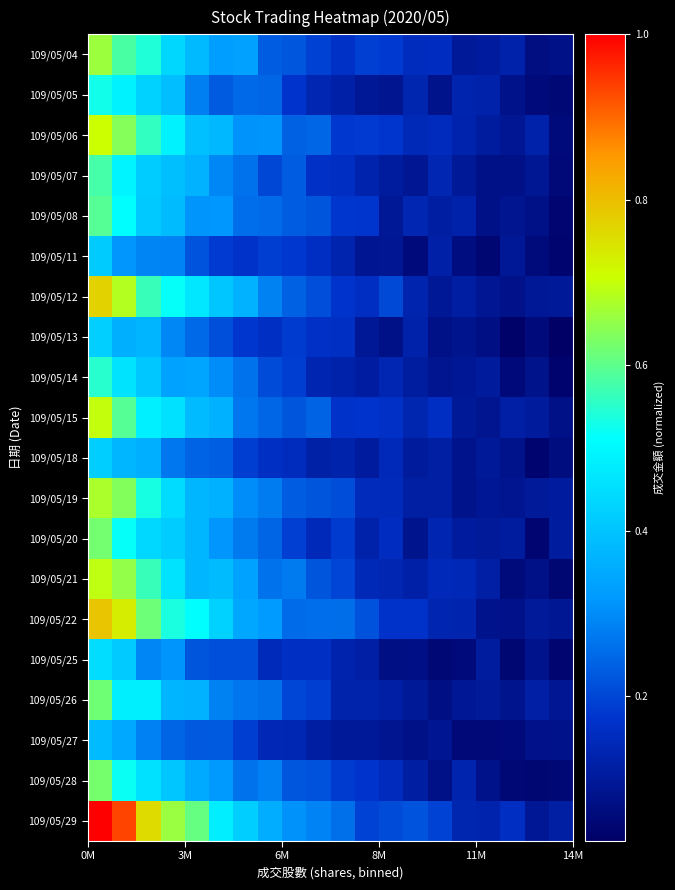

How many data points does each series have?

20